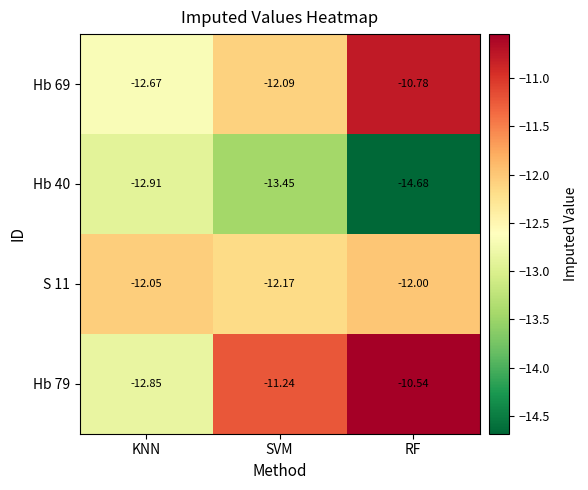

Which category has the lowest value in the Hb 40 series?

RF